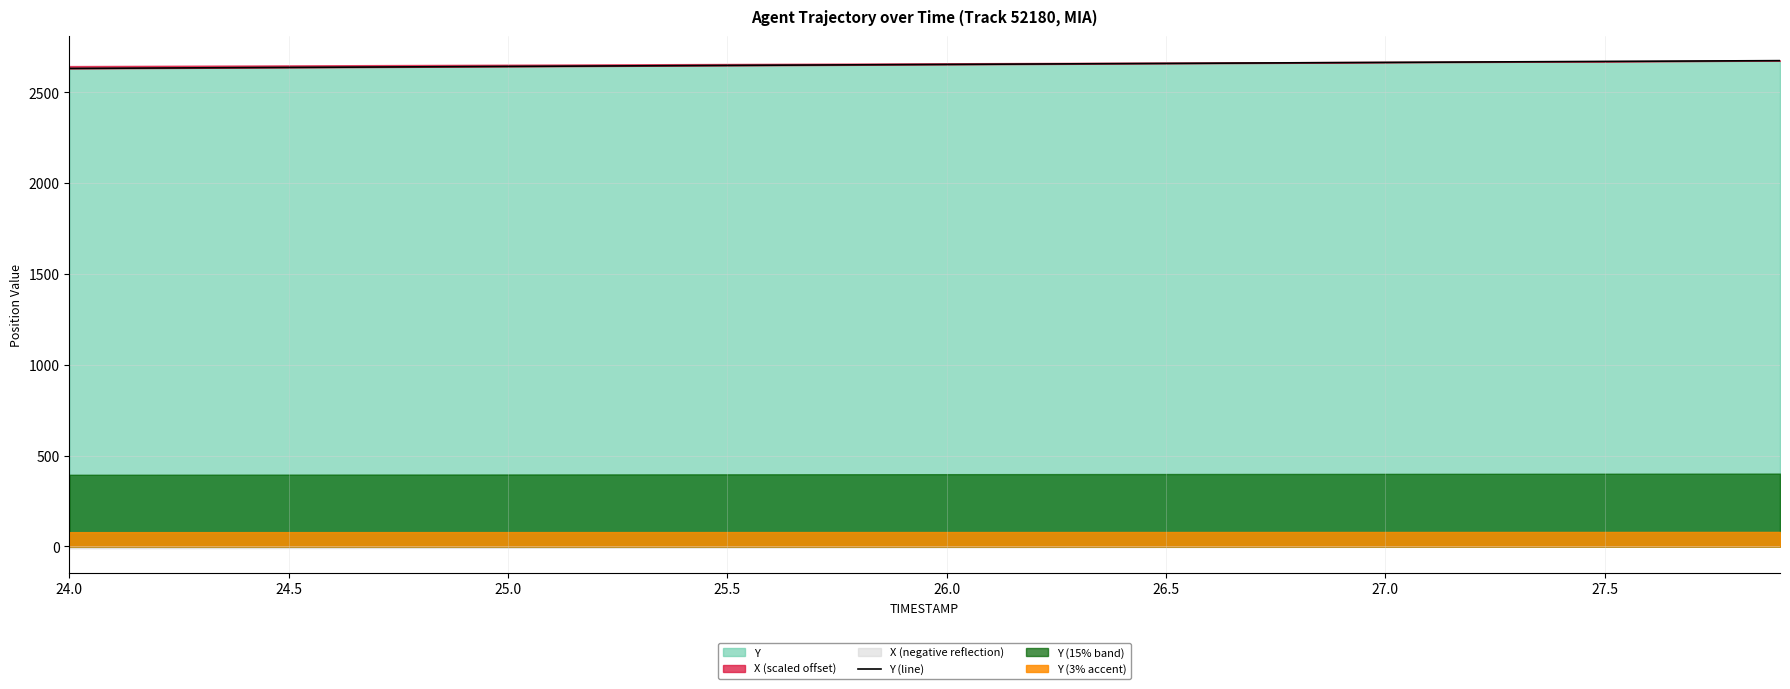

The value of Y at 24.0 is 2631.8. True or false?

True